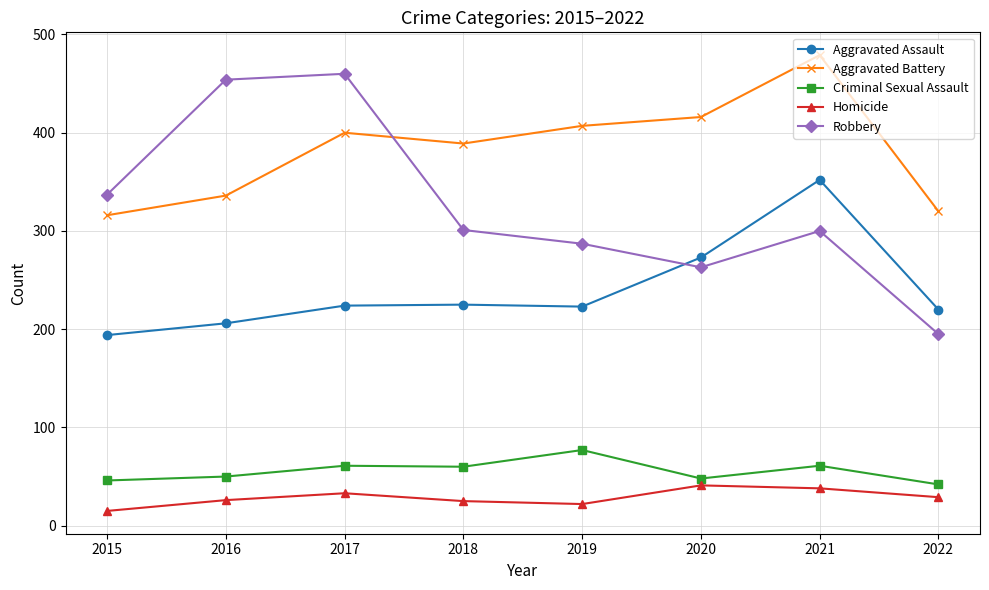

What is the value of the Homicide point at the 4th from the left?

25